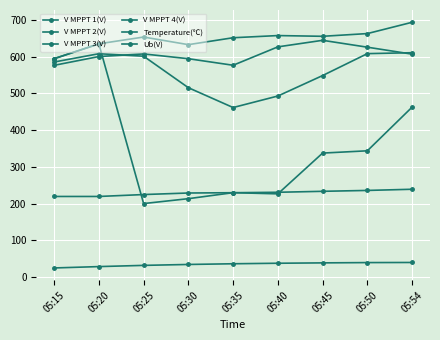

At which label is V MPPT 3(V) closest to 610?

05:25